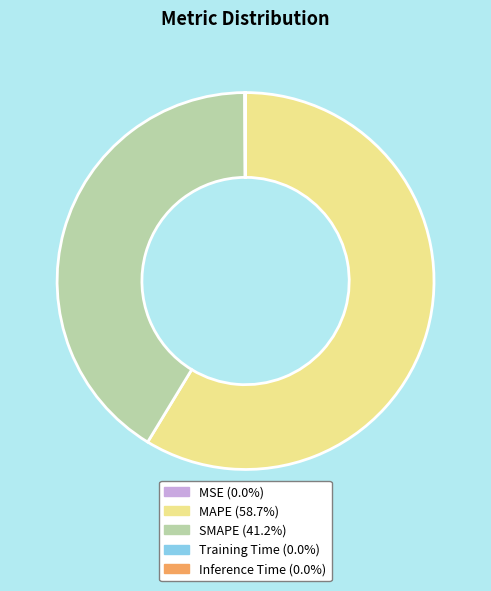

Is there any slice that represents more than half of the pie?

Yes